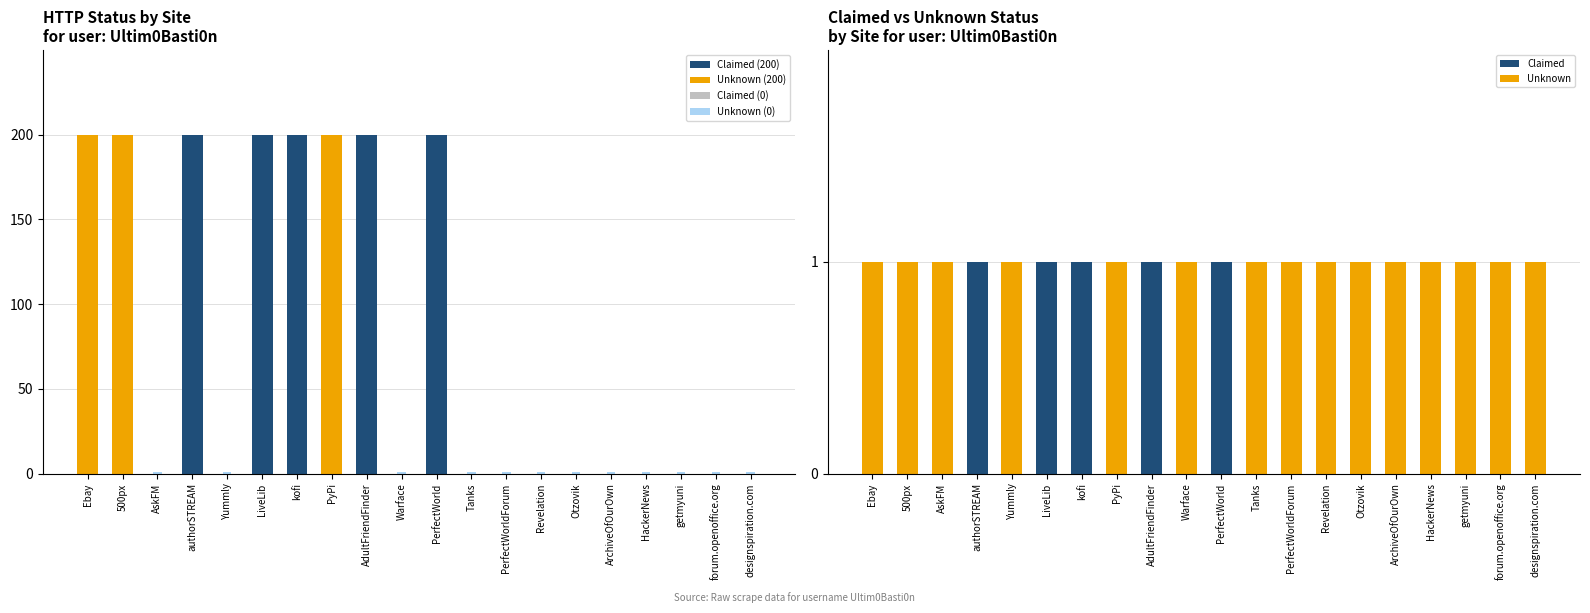

Rank the categories by Claimed value from highest to lowest.

authorSTREAM, LiveLib, kofi, AdultFriendFinder, PerfectWorld, Ebay, 500px, AskFM, Yummly, PyPi, Warface, Tanks, PerfectWorldForum, Revelation, Otzovik, ArchiveOfOurOwn, HackerNews, getmyuni, forum.openoffice.org, designspiration.com